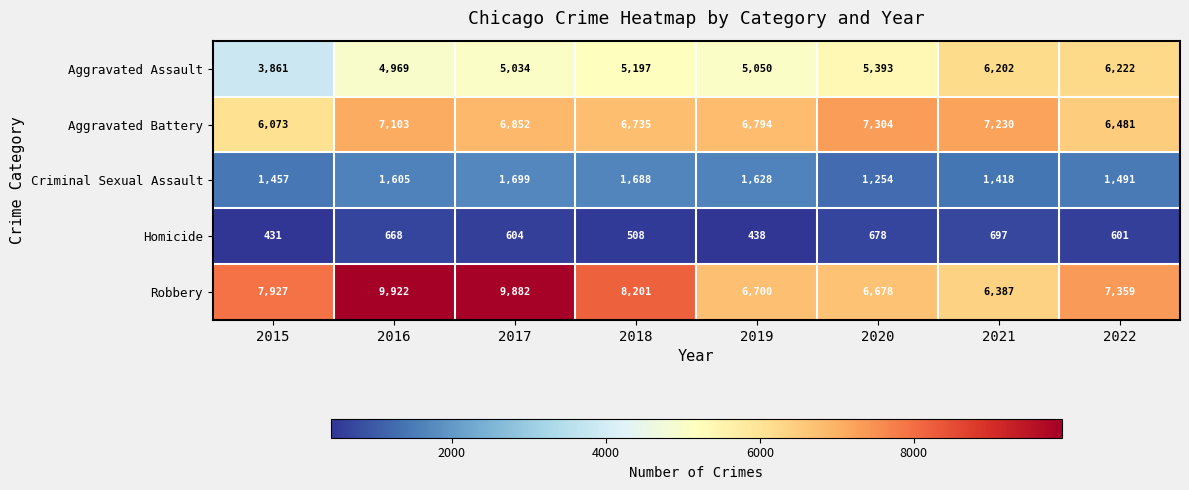

What is the spread (max minus min) of values at 2021?

6533